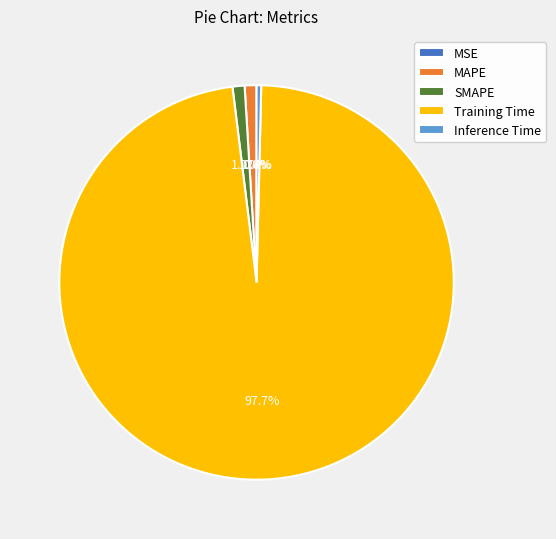

What portion of the pie excludes MAPE?

99.0%